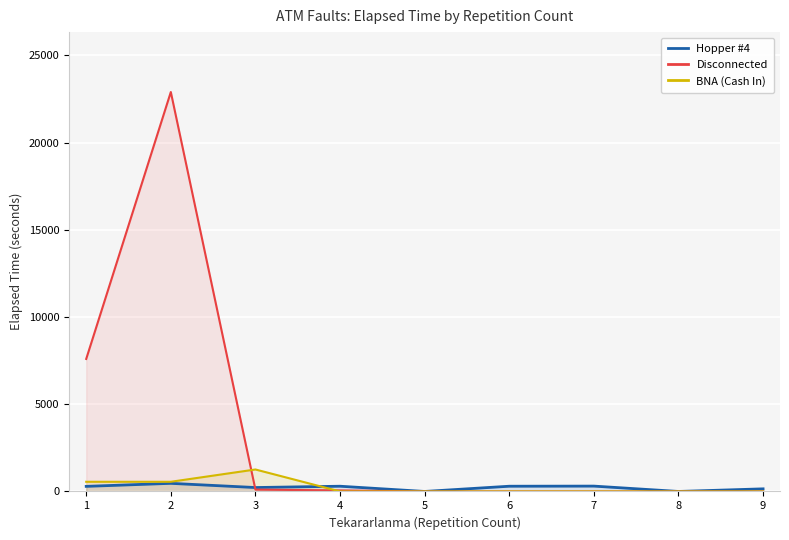

How many categories are shown in the chart?

9